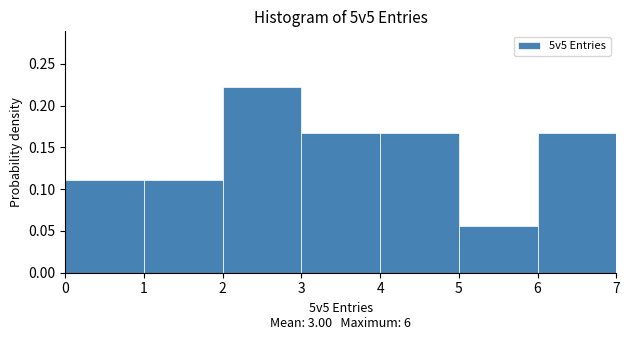

Reading left to right, list every bar in this chart as the range it spans on the x-axis followed by its height. The values are not printed on the chart, so give them approximately, as read against the axis.

0 to 1: 0.110
1 to 2: 0.110
2 to 3: 0.220
3 to 4: 0.165
4 to 5: 0.165
5 to 6: 0.055
6 to 7: 0.165